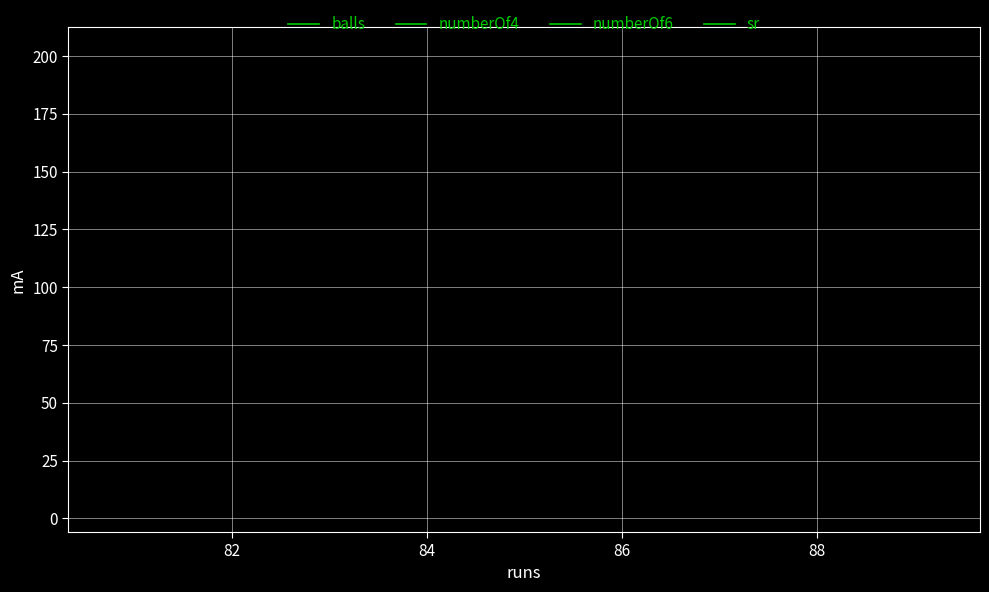

What are all the series names shown in the legend?

balls, numberOf4, numberOf6, sr